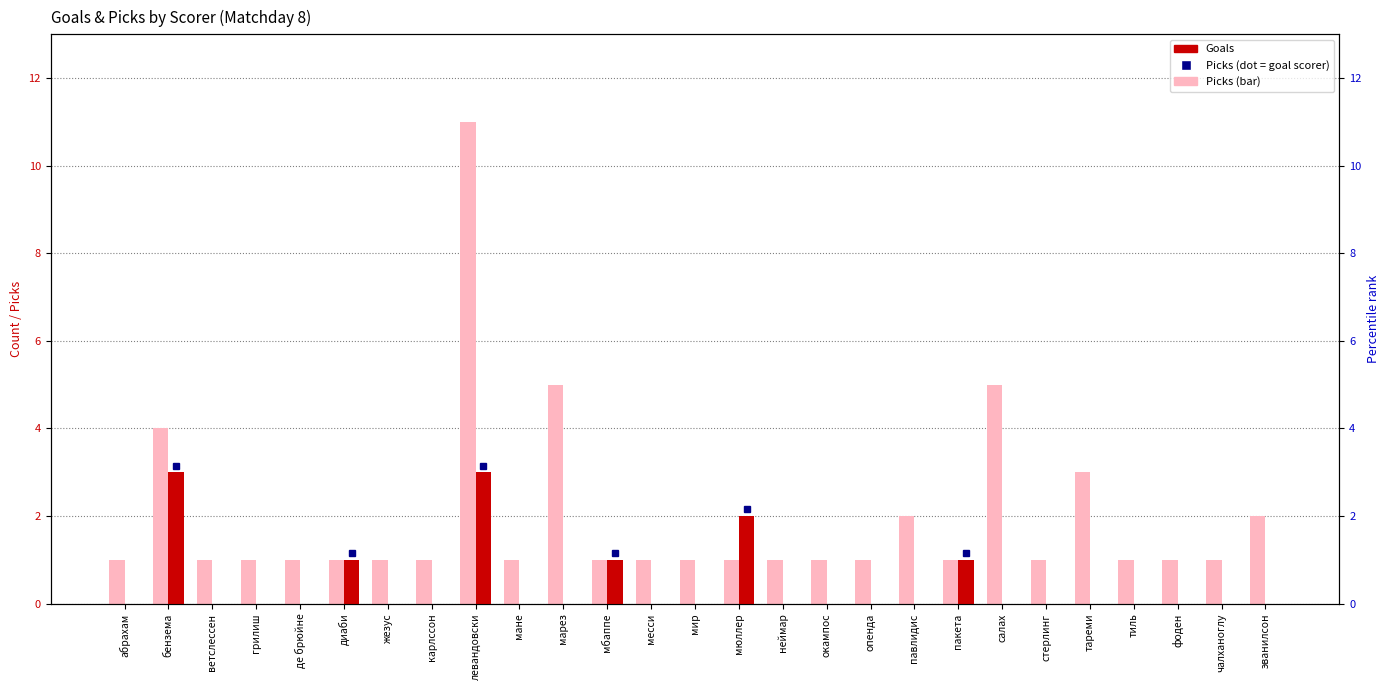

What position from the right is салах?

7